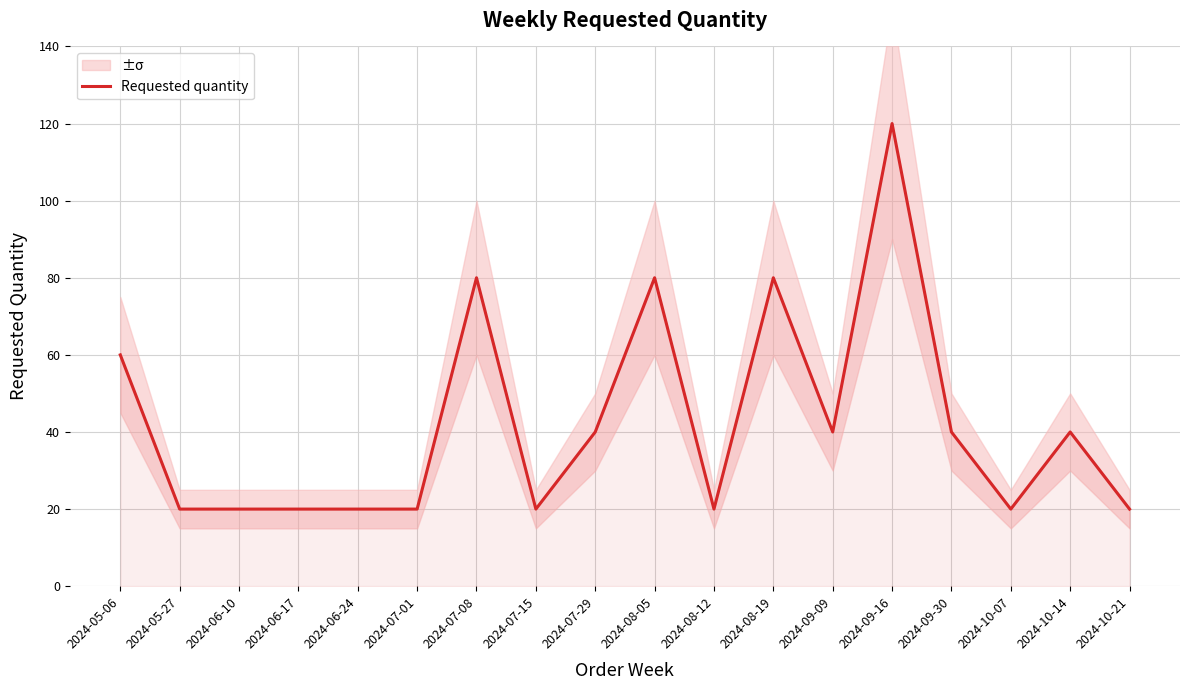

The value of Requested quantity at 2024-07-15 is 20. True or false?

True